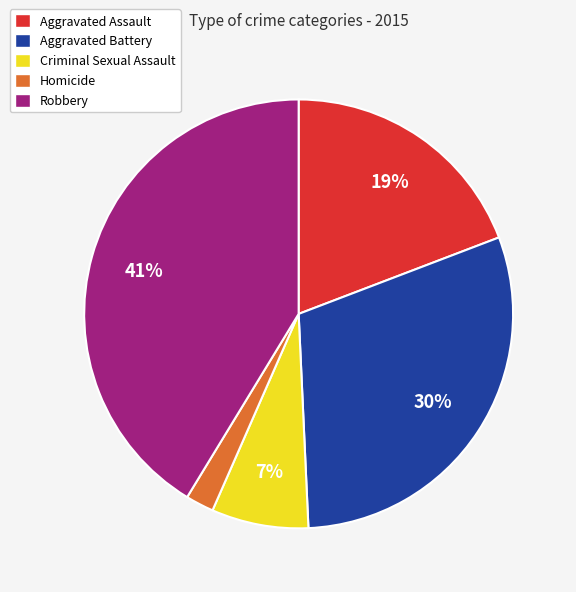

Between Aggravated Battery and Aggravated Assault, which is larger?

Aggravated Battery